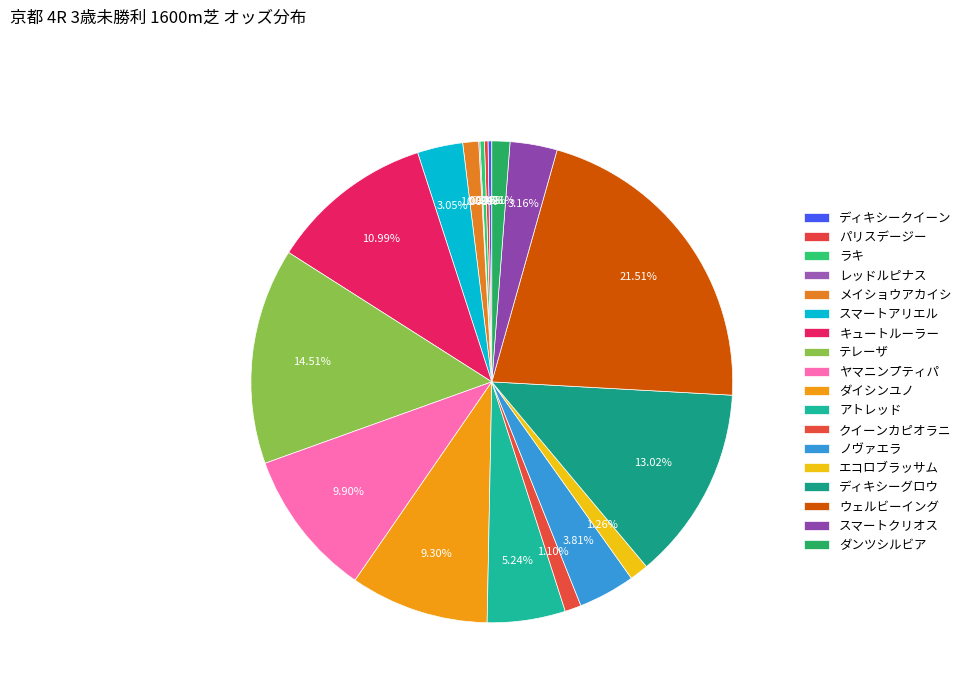

To the nearest percent, what is the combined percentage of テレーザ and エコロブラッサム?

16%